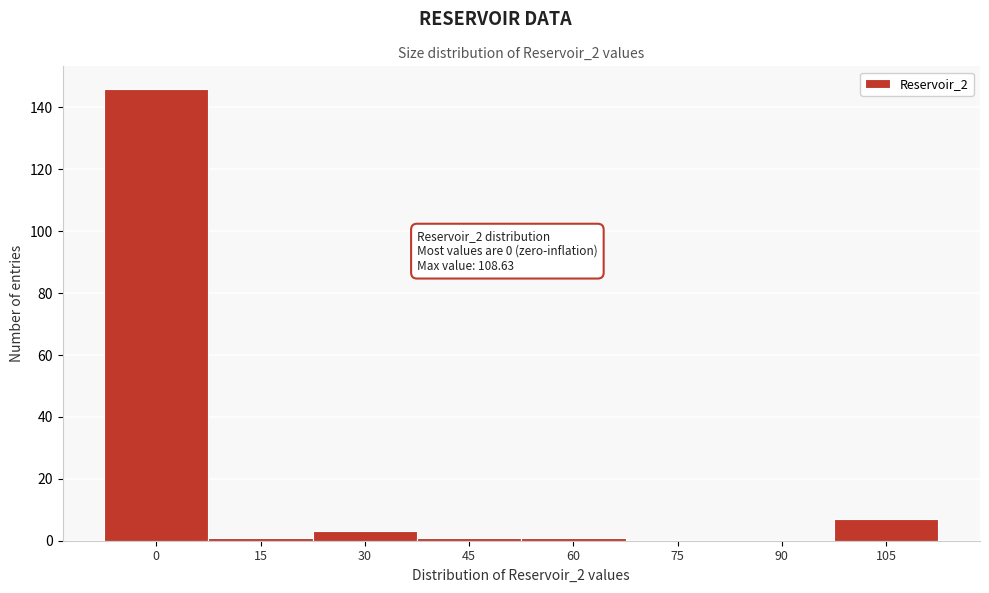

Reading left to right, what are all the values shown in this chart?

0=146	15=1	30=3	45=1	60=1	75=0	90=0	105=7